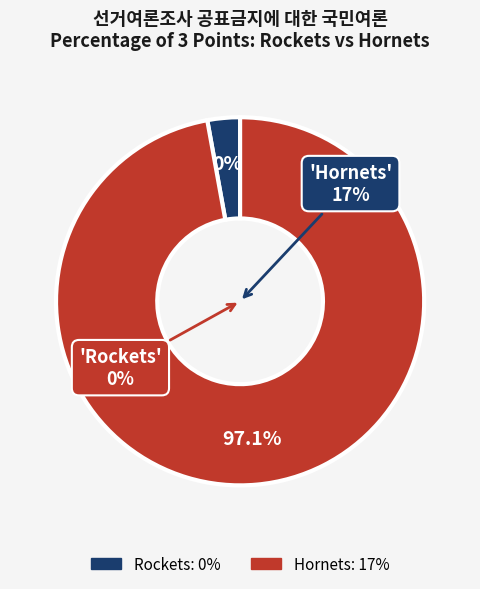

What is the smallest slice in the pie chart?

Rockets